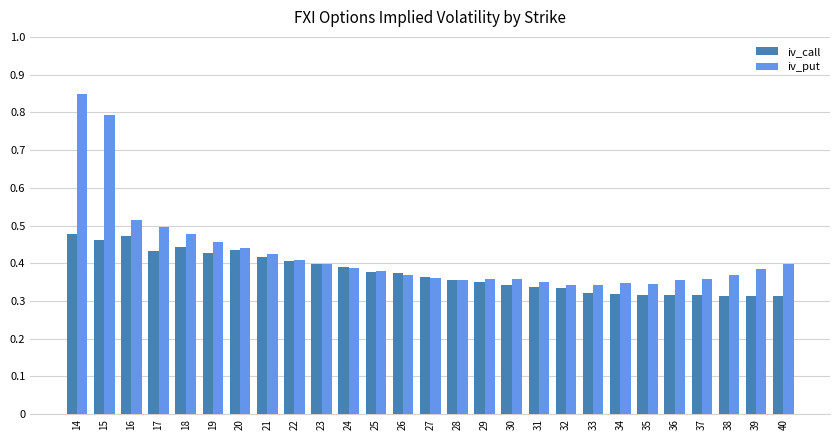

The value of iv_put at 33 is 0.5. True or false?

False